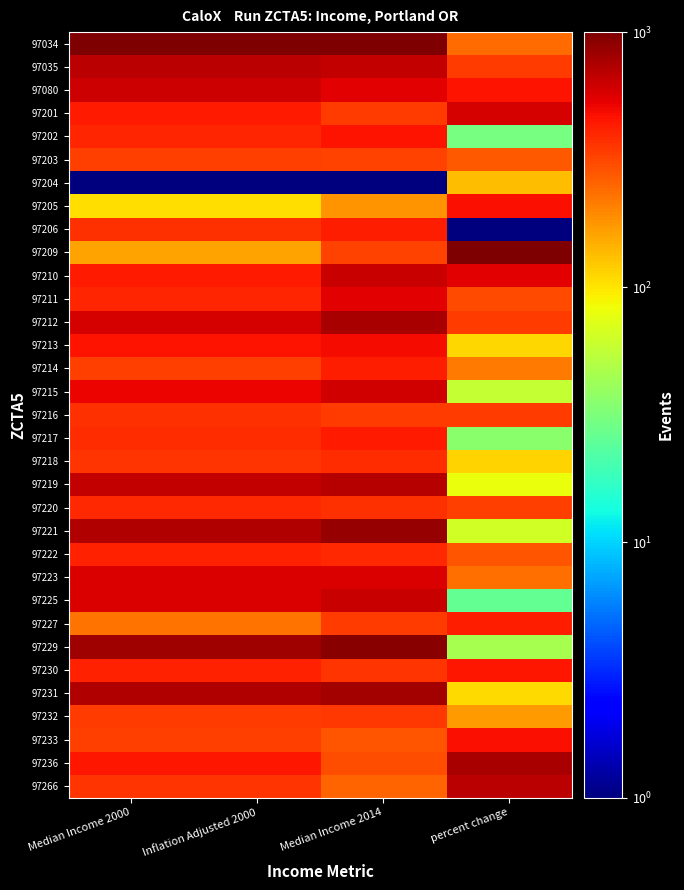

Reading left to right, list all the values displayed in this chart.

97034: Median Income 2000=1000.0	Inflation Adjusted 2000=1000.0	Median Income 2014=1000.0	percent change=244.6
97035: Median Income 2000=700.5	Inflation Adjusted 2000=700.5	Median Income 2014=661.0	percent change=343.0
97080: Median Income 2000=628.1	Inflation Adjusted 2000=628.1	Median Income 2014=547.3	percent change=468.5
97201: Median Income 2000=436.0	Inflation Adjusted 2000=436.0	Median Income 2014=341.4	percent change=589.1
97202: Median Income 2000=399.6	Inflation Adjusted 2000=399.6	Median Income 2014=465.2	percent change=30.5
97203: Median Income 2000=337.1	Inflation Adjusted 2000=337.1	Median Income 2014=325.0	percent change=279.0
97204: Median Income 2000=1.0	Inflation Adjusted 2000=1.0	Median Income 2014=1.0	percent change=133.9
97205: Median Income 2000=105.2	Inflation Adjusted 2000=105.2	Median Income 2014=180.0	percent change=471.0
97206: Median Income 2000=374.6	Inflation Adjusted 2000=374.6	Median Income 2014=430.0	percent change=1.0
97209: Median Income 2000=159.8	Inflation Adjusted 2000=159.8	Median Income 2014=325.3	percent change=1000.0
97210: Median Income 2000=438.6	Inflation Adjusted 2000=438.6	Median Income 2014=645.8	percent change=547.3
97211: Median Income 2000=409.1	Inflation Adjusted 2000=409.1	Median Income 2014=546.2	percent change=311.0
97212: Median Income 2000=586.5	Inflation Adjusted 2000=586.5	Median Income 2014=780.0	percent change=340.6
97213: Median Income 2000=460.8	Inflation Adjusted 2000=460.8	Median Income 2014=493.6	percent change=111.7
97214: Median Income 2000=333.6	Inflation Adjusted 2000=333.6	Median Income 2014=430.3	percent change=215.1
97215: Median Income 2000=513.1	Inflation Adjusted 2000=513.1	Median Income 2014=602.3	percent change=57.6
97216: Median Income 2000=375.0	Inflation Adjusted 2000=375.0	Median Income 2014=347.2	percent change=345.5
97217: Median Income 2000=380.1	Inflation Adjusted 2000=380.1	Median Income 2014=444.2	percent change=35.4
97218: Median Income 2000=360.7	Inflation Adjusted 2000=360.7	Median Income 2014=386.2	percent change=114.2
97219: Median Income 2000=651.3	Inflation Adjusted 2000=651.3	Median Income 2014=708.2	percent change=79.7
97220: Median Income 2000=396.4	Inflation Adjusted 2000=396.4	Median Income 2014=369.2	percent change=338.1
97221: Median Income 2000=743.1	Inflation Adjusted 2000=743.1	Median Income 2014=869.2	percent change=65.0
97222: Median Income 2000=413.4	Inflation Adjusted 2000=413.4	Median Income 2014=398.4	percent change=288.9
97223: Median Income 2000=570.9	Inflation Adjusted 2000=570.9	Median Income 2014=570.2	percent change=237.2
97225: Median Income 2000=577.6	Inflation Adjusted 2000=577.6	Median Income 2014=646.4	percent change=25.6
97227: Median Income 2000=230.9	Inflation Adjusted 2000=230.9	Median Income 2014=340.8	percent change=429.1
97229: Median Income 2000=808.8	Inflation Adjusted 2000=808.8	Median Income 2014=936.9	percent change=45.3
97230: Median Income 2000=418.3	Inflation Adjusted 2000=418.3	Median Income 2014=361.8	percent change=451.3
97231: Median Income 2000=742.2	Inflation Adjusted 2000=742.2	Median Income 2014=795.2	percent change=109.3
97232: Median Income 2000=343.7	Inflation Adjusted 2000=343.7	Median Income 2014=355.5	percent change=170.8
97233: Median Income 2000=337.4	Inflation Adjusted 2000=337.4	Median Income 2014=283.5	percent change=471.0
97236: Median Income 2000=448.8	Inflation Adjusted 2000=448.8	Median Income 2014=302.9	percent change=773.6
97266: Median Income 2000=363.7	Inflation Adjusted 2000=363.7	Median Income 2014=257.2	percent change=690.0